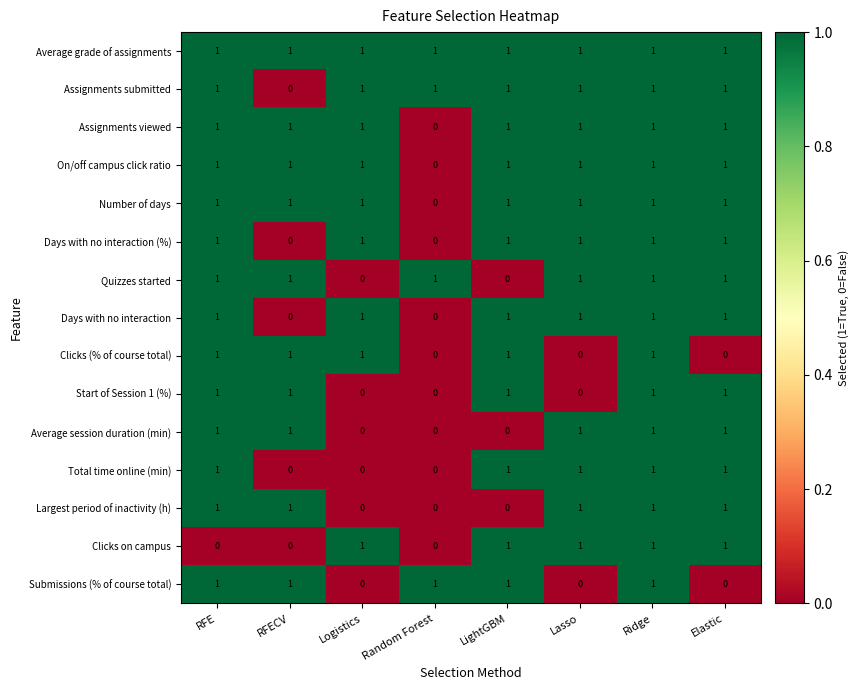

What is the sum of all Submissions (% of course total) values?

5